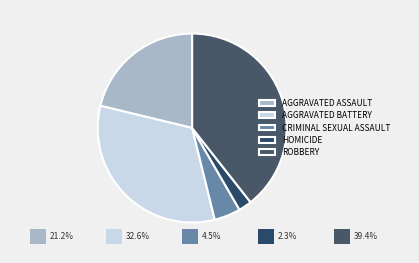

Which category has the biggest portion of the pie?

ROBBERY